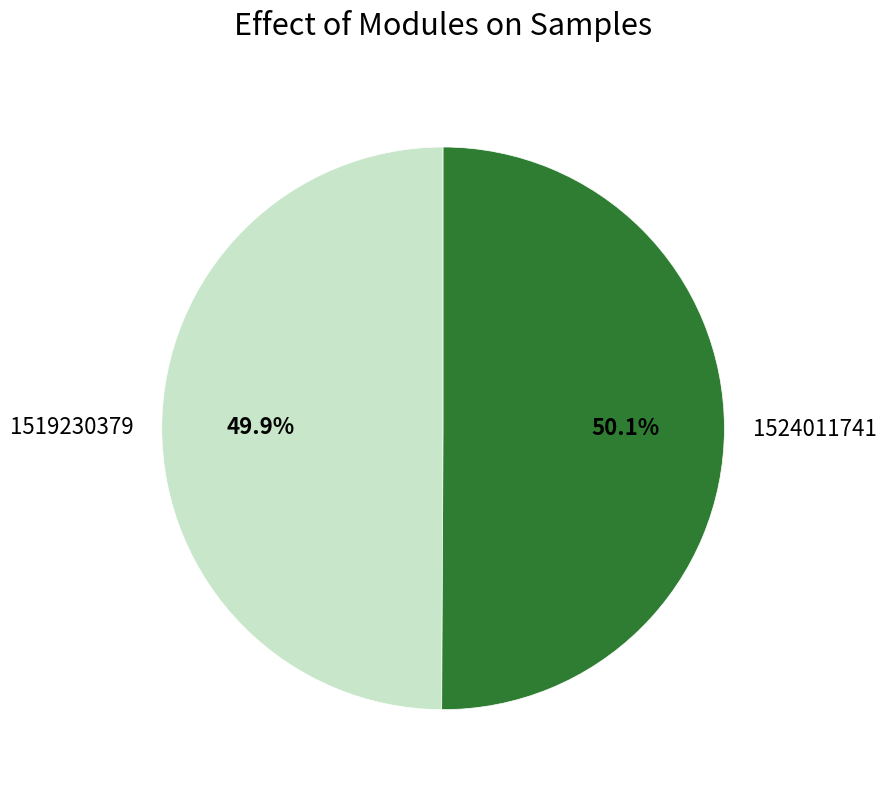

Does any single category account for the majority?

Yes